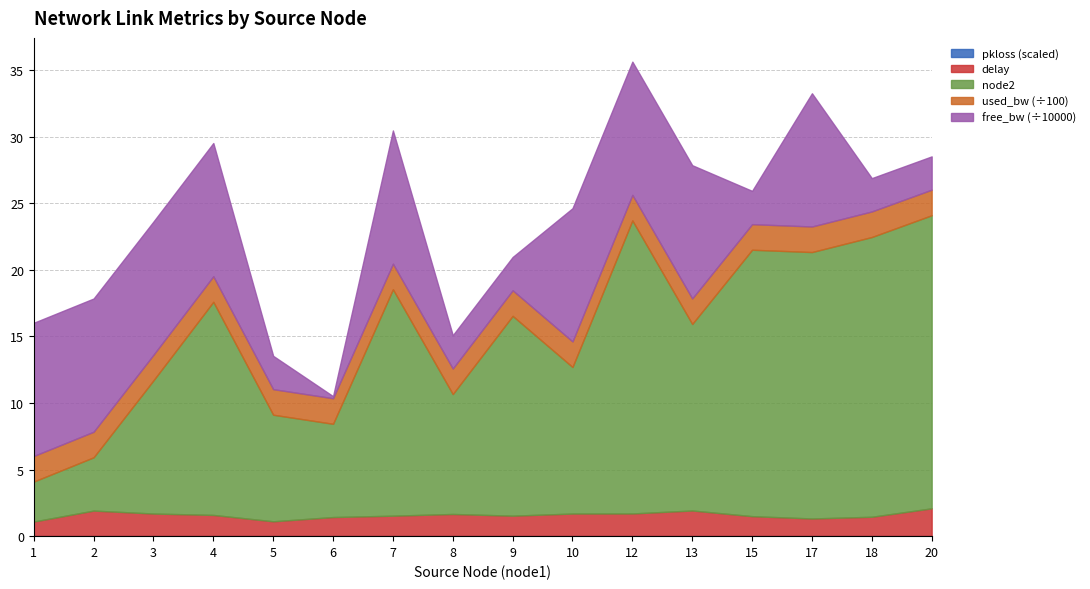

Reading right to left, transcribe all the data shown in this chart.

delay: 2.1	1.5	1.3	1.5	1.9	1.7	1.7	1.5	1.7	1.5	1.4	1.1	1.6	1.7	1.9	1.1
used_bw: 192.0	192.0	192.0	192.0	192.0	192.0	192.0	192.0	192.0	192.0	192.0	192.0	192.0	192.0	192.0	192.0
free_bw_scaled: 24999.8	24999.8	99999.8	24999.8	99999.8	99999.8	99999.8	24999.8	24999.8	99999.8	1549.8	24999.8	99999.8	99999.8	99999.8	99999.8
node2_val: 22.0	21.0	20.0	20.0	14.0	22.0	11.0	15.0	9.0	17.0	7.0	8.0	16.0	10.0	4.0	3.0
pkloss_scaled: 0.0	0.0	0.0	0.0	0.0	0.0	0.0	0.0	0.0	0.0	0.0	0.0	0.0	0.0	0.0	0.0